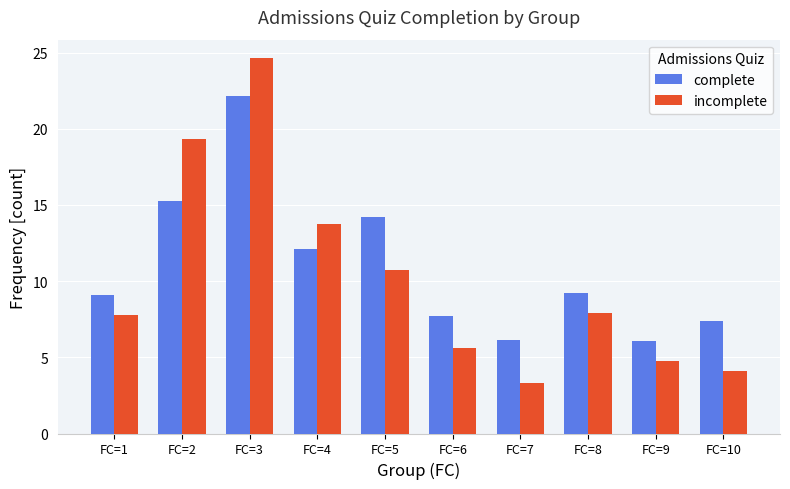

True or false: incomplete has a value of 1.1 at FC=7.

False